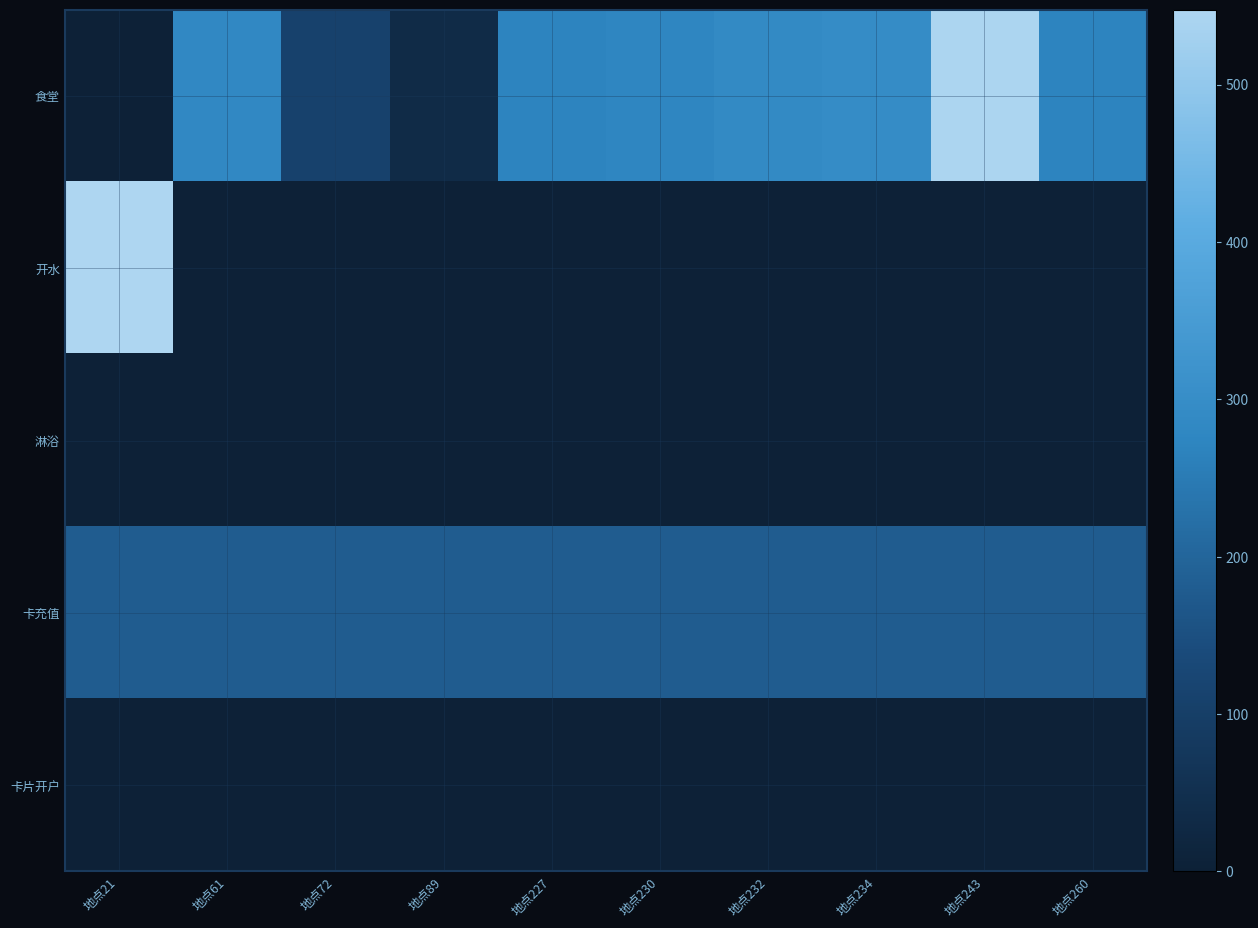

List the series in order of their peak value, lowest first.

淋浴, 卡片开户, 卡充值, 食堂, 开水